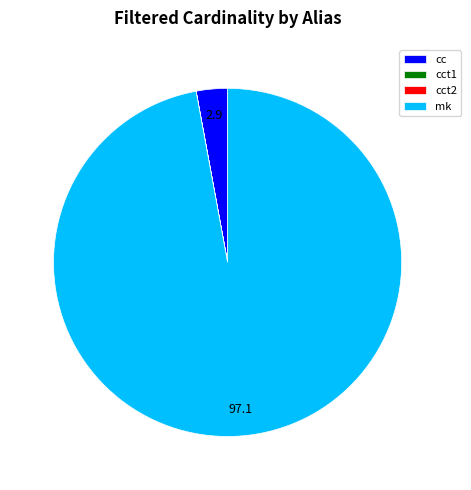

Which has a higher value, cc or mk?

mk